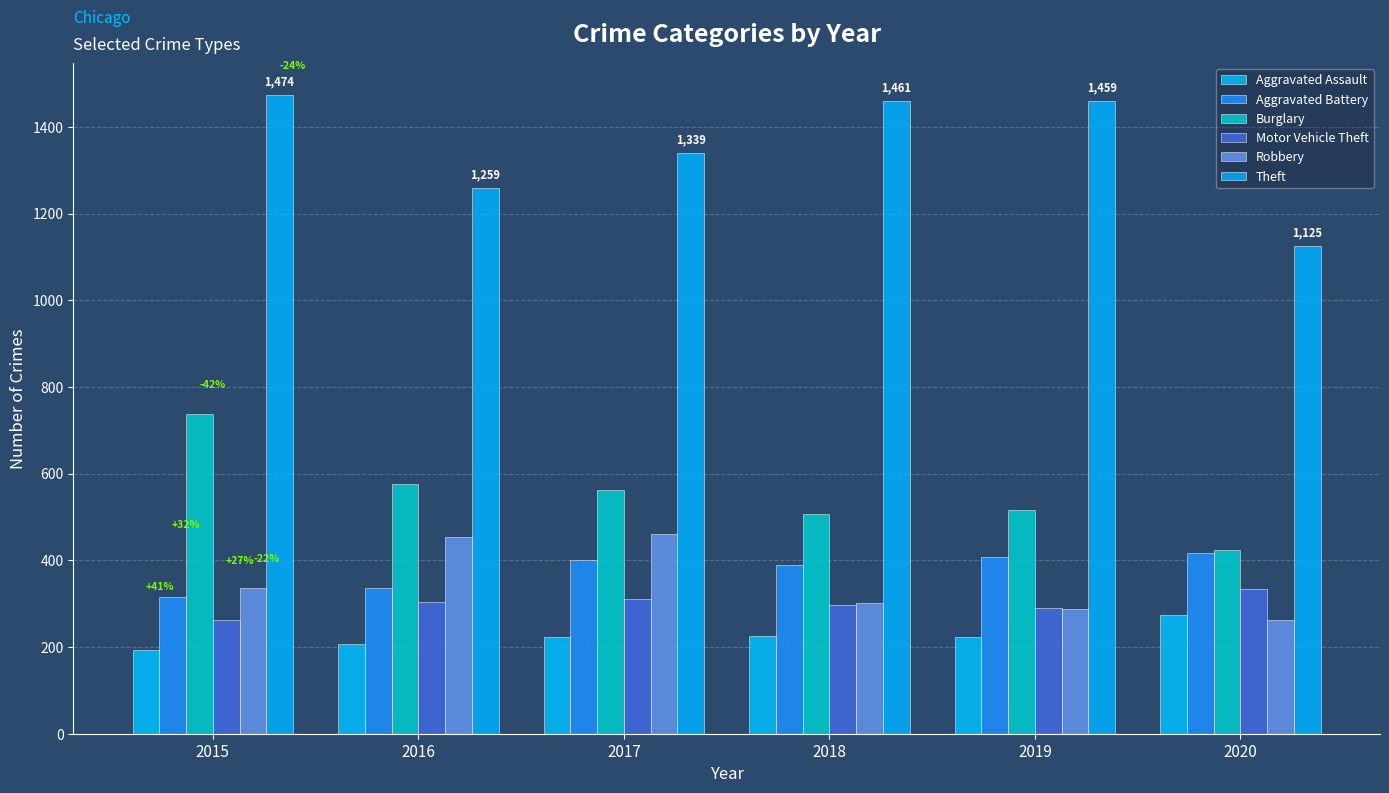

What is the value of the Theft bar at the 6th from the left?

1125